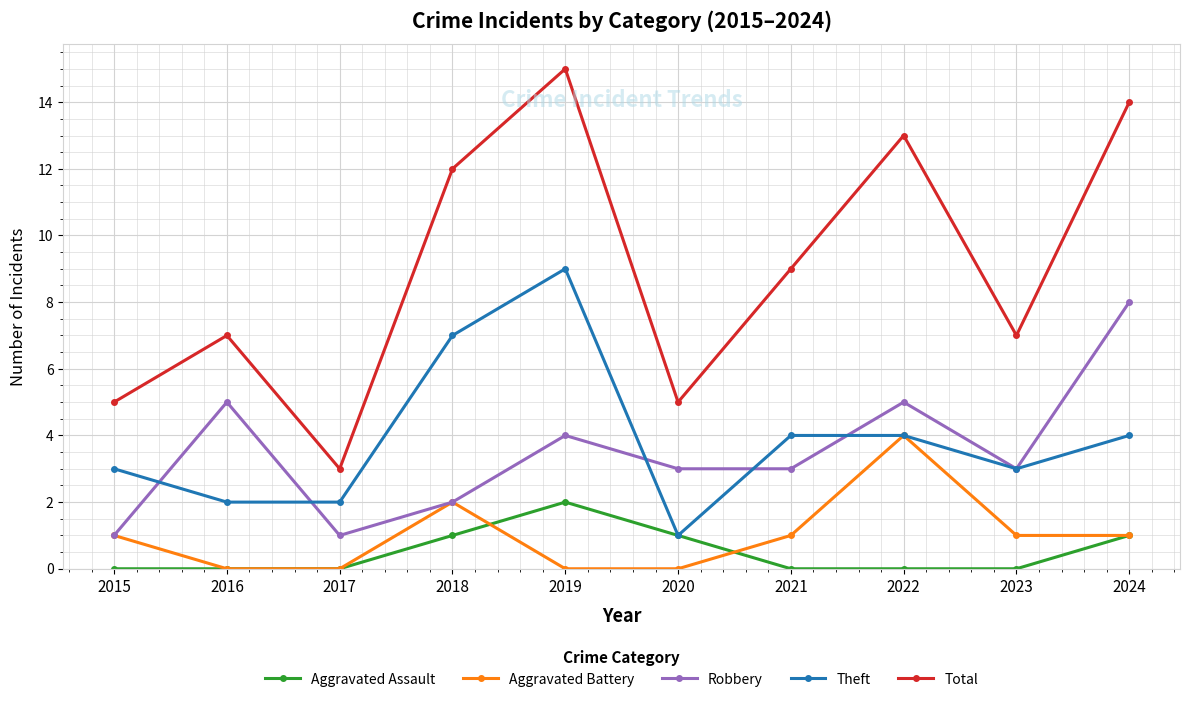

Reading left to right, list all the values displayed in this chart.

Aggravated Assault: 2015=0	2016=0	2017=0	2018=1	2019=2	2020=1	2021=0	2022=0	2023=0	2024=1
Aggravated Battery: 2015=1	2016=0	2017=0	2018=2	2019=0	2020=0	2021=1	2022=4	2023=1	2024=1
Robbery: 2015=1	2016=5	2017=1	2018=2	2019=4	2020=3	2021=3	2022=5	2023=3	2024=8
Theft: 2015=3	2016=2	2017=2	2018=7	2019=9	2020=1	2021=4	2022=4	2023=3	2024=4
Total: 2015=5	2016=7	2017=3	2018=12	2019=15	2020=5	2021=9	2022=13	2023=7	2024=14